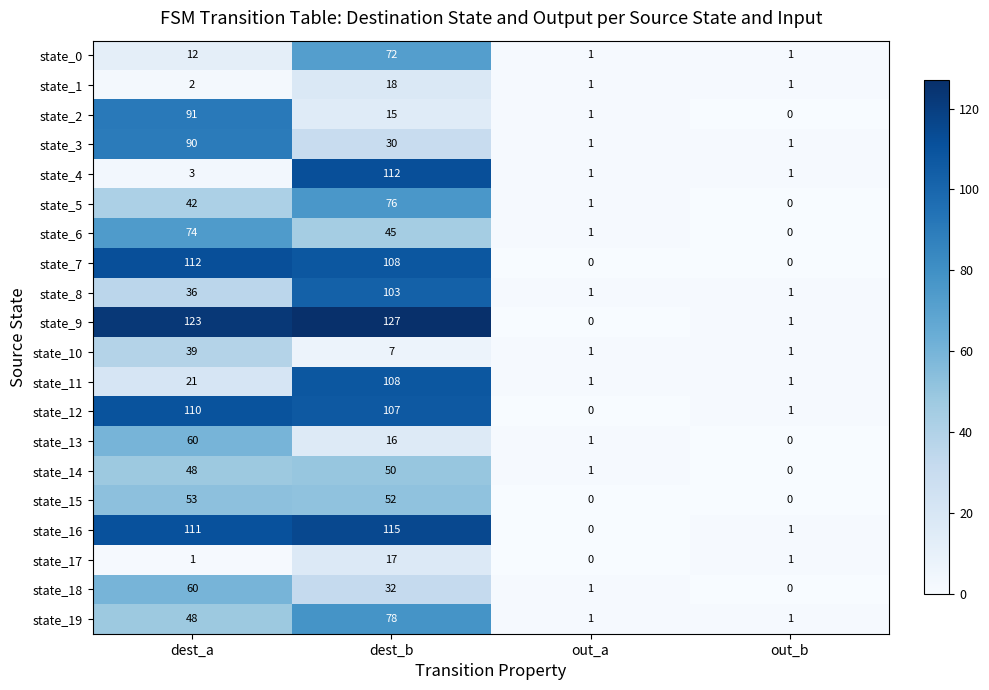

What is the total value across all series at dest_a?

1136